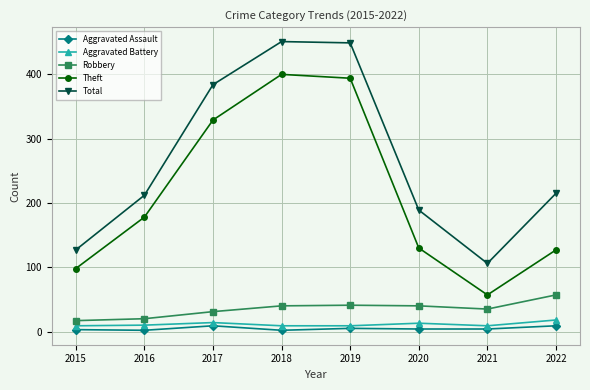

What is the spread (max minus min) of values at 2016?

210